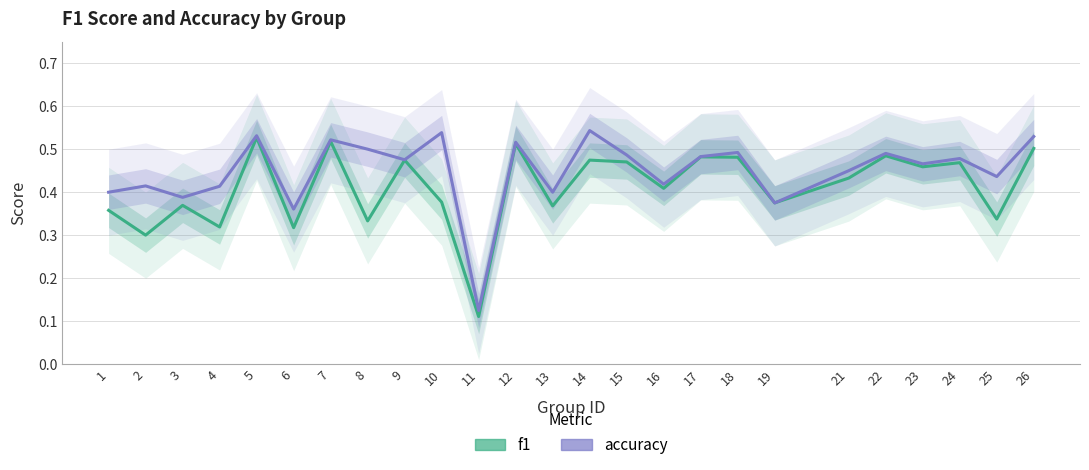

Rank the series at 18 from highest to lowest value.

accuracy, f1